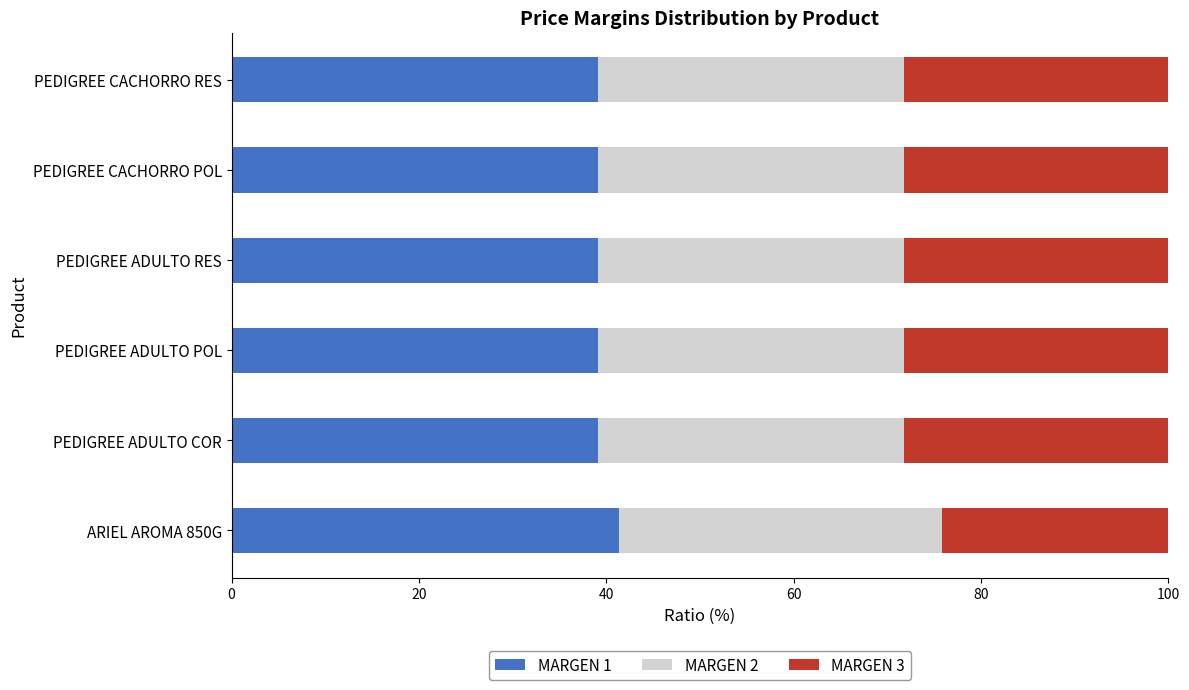

The value of MARGEN 1 at ARIEL AROMA 850G is 19.2. True or false?

False